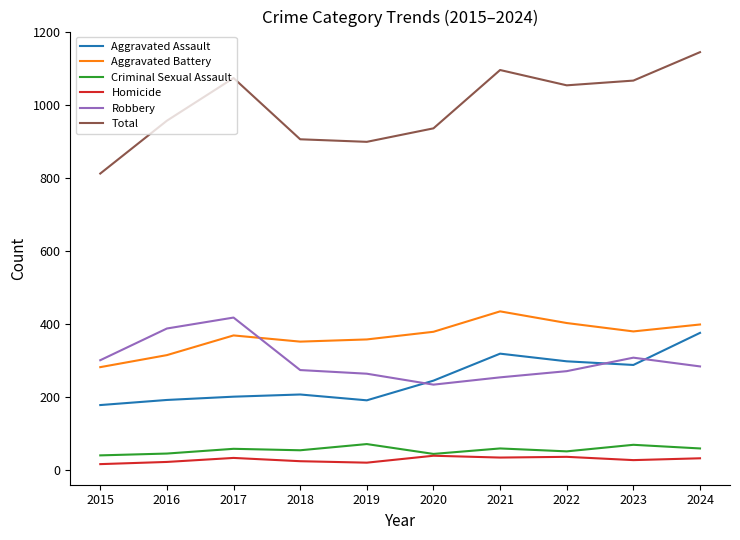

What is the sum of the Aggravated Assault values at 2018 and 2015?

383